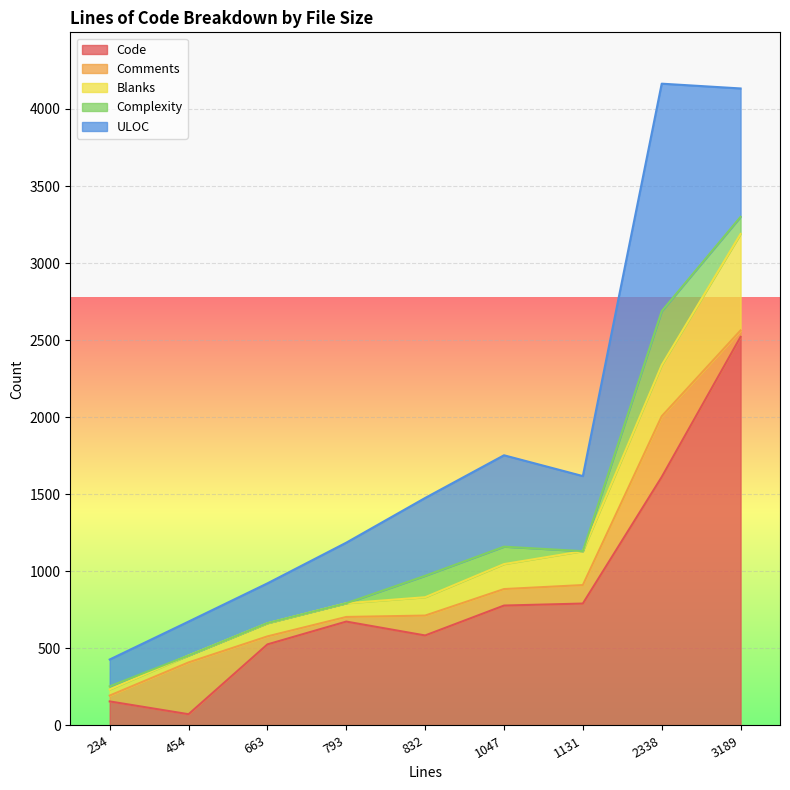

True or false: Blanks and Complexity cross at least once.

True